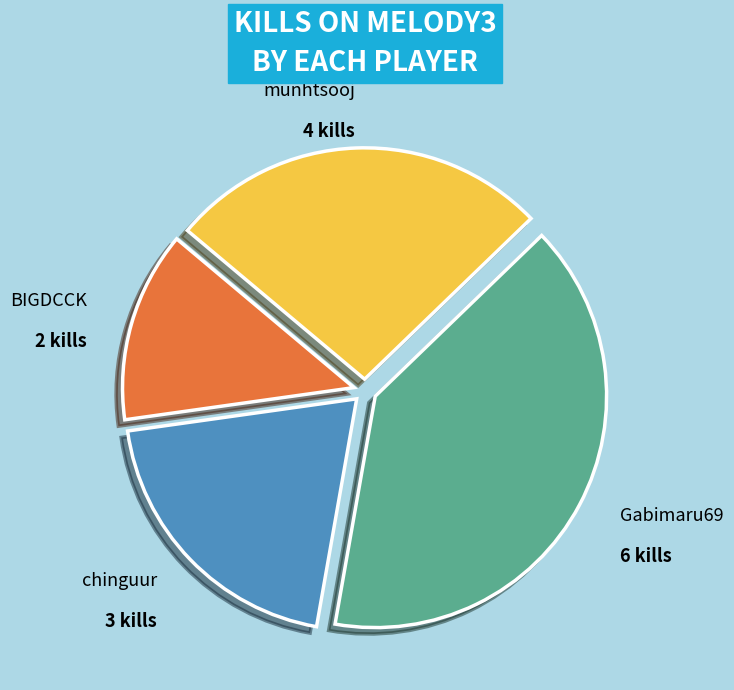

Is Gabimaru69 the majority of the pie?

No